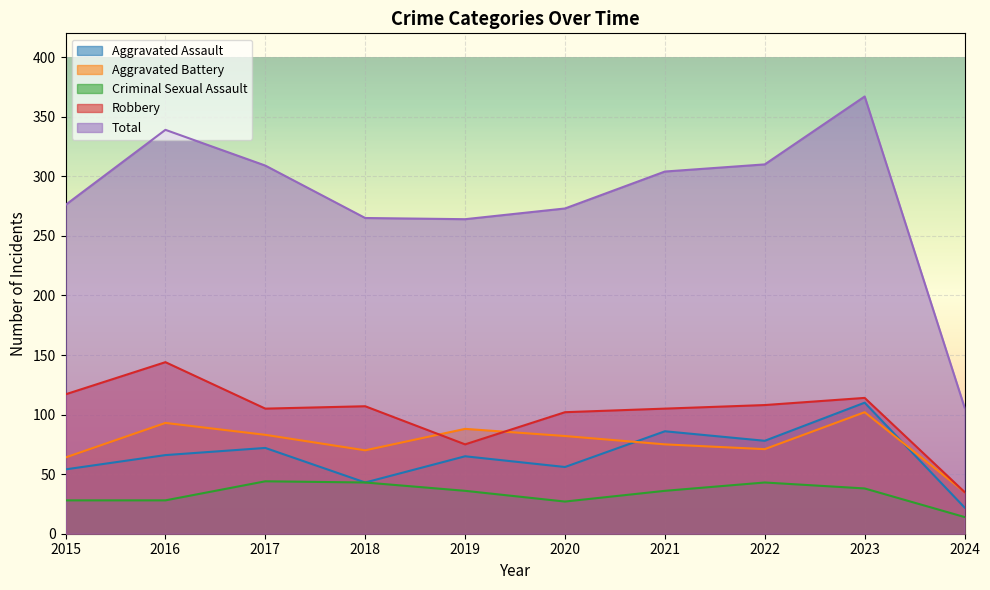

At which category does the chart reach its minimum across all series?

2024